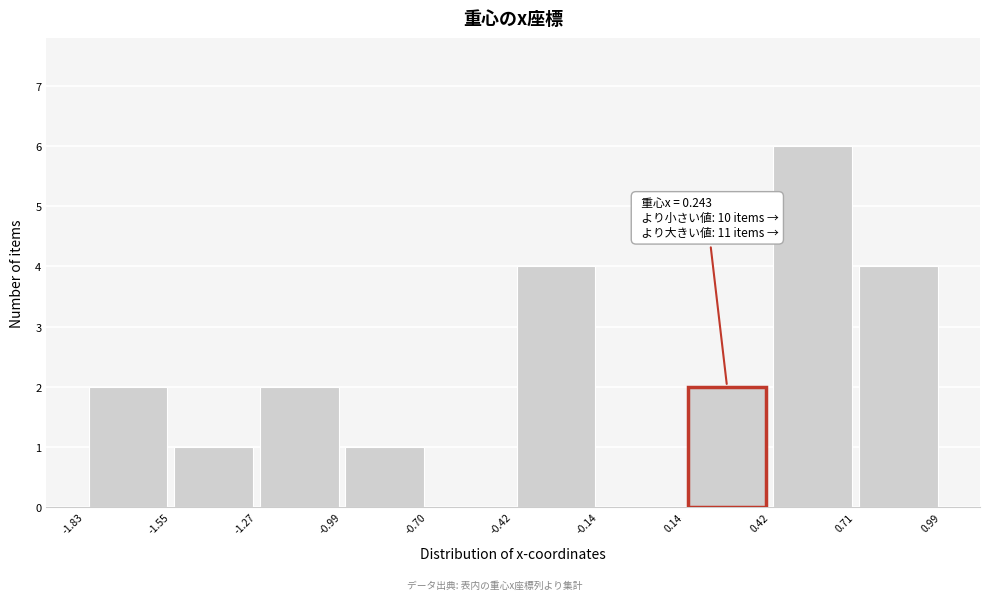

Which range on the x-axis has the tallest bar?

0.42 to 0.71